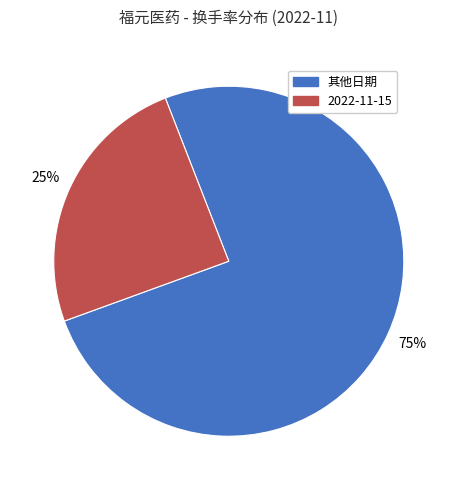

To the nearest percent, what is the average slice percentage?

50%